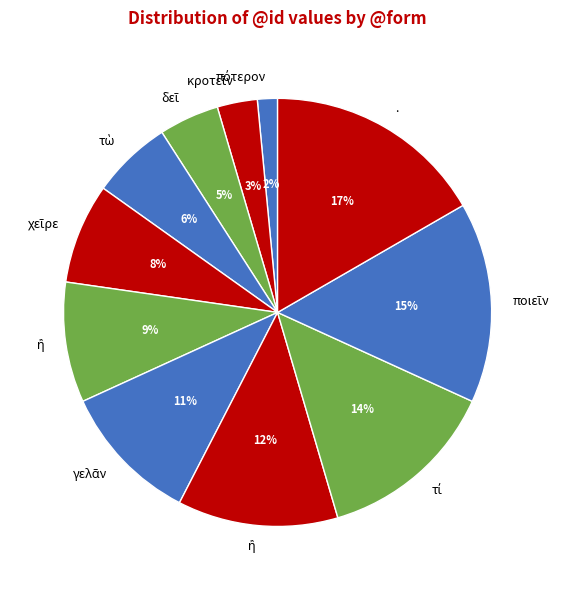

How many segments does this pie chart have?

11